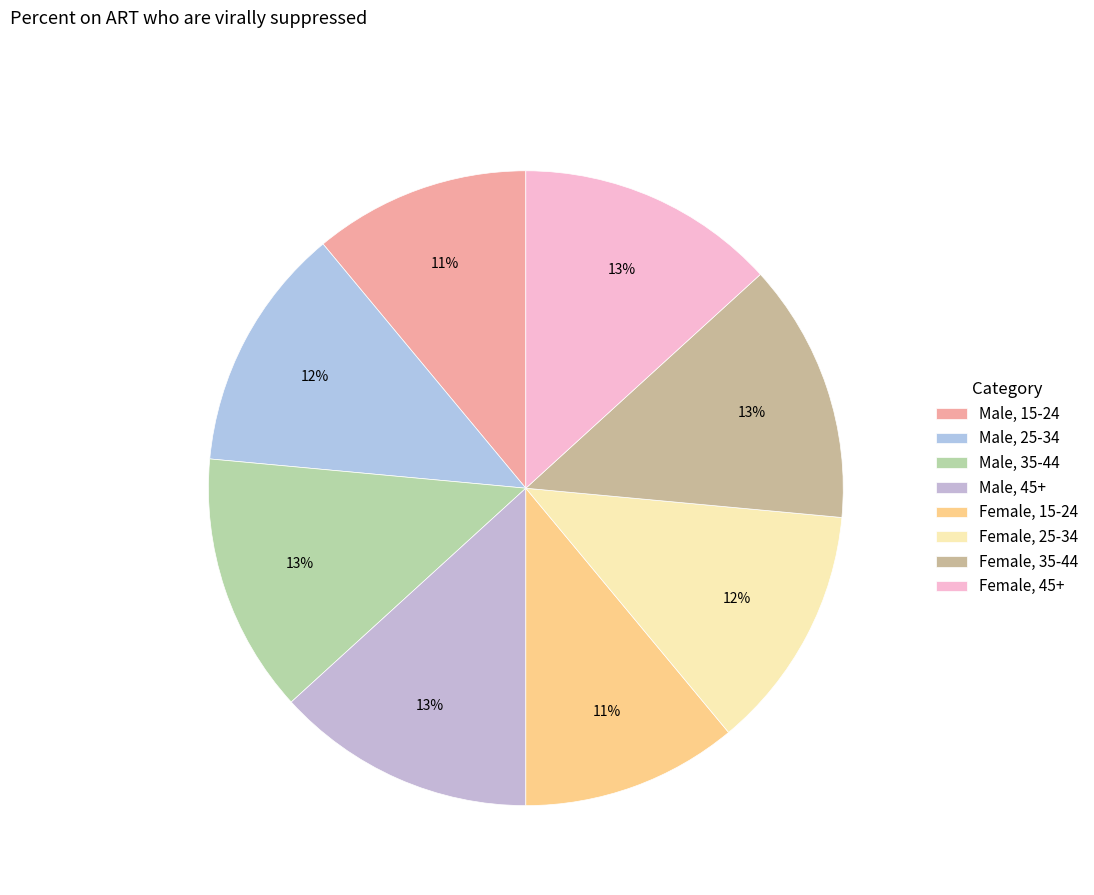

What percentage is the Male, 35-44 slice, to the nearest percent?

13%